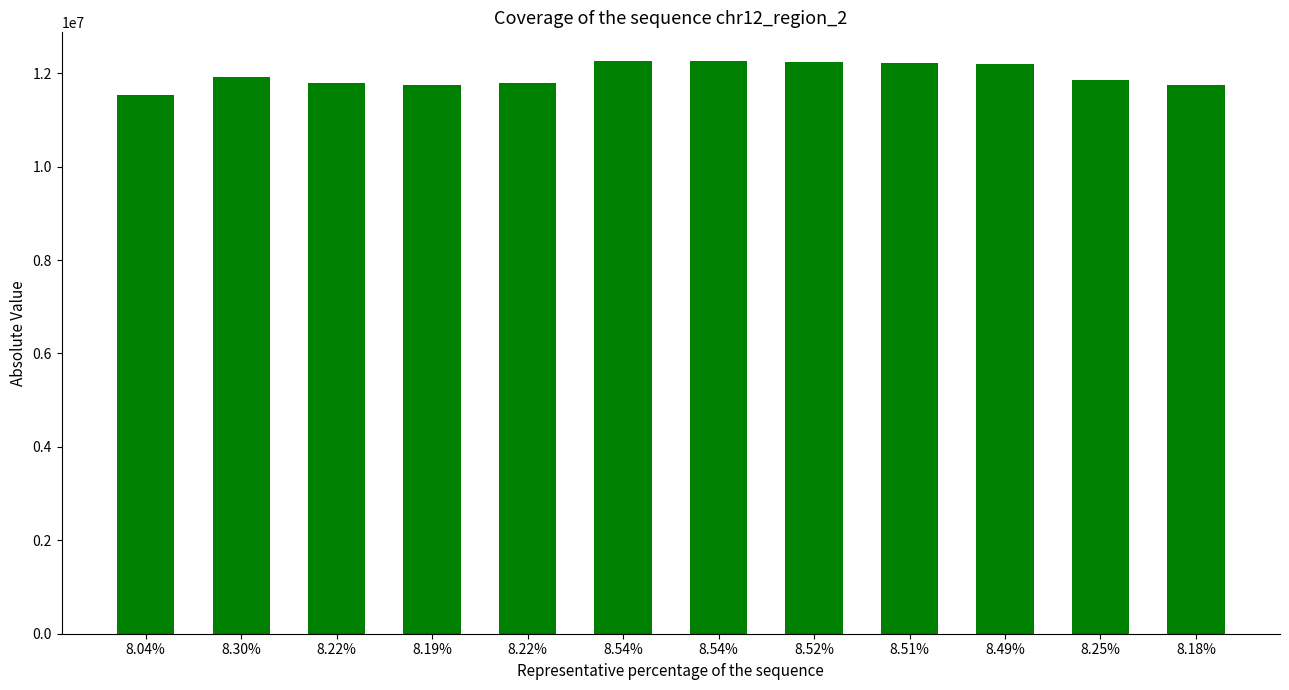

Where does the data first go above 11914604?

8.54%